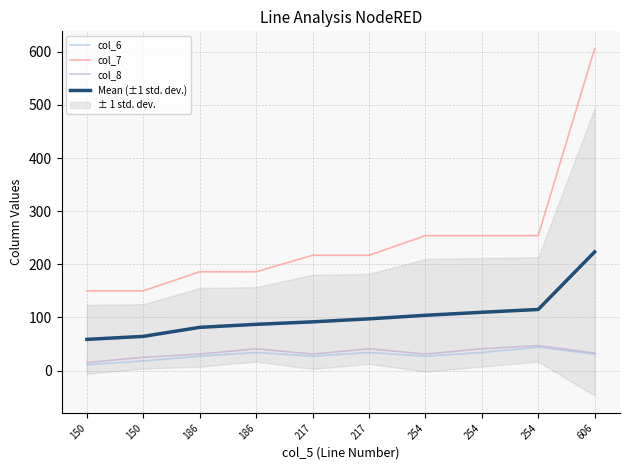

At how many categories does at least one series exceed 49?

10